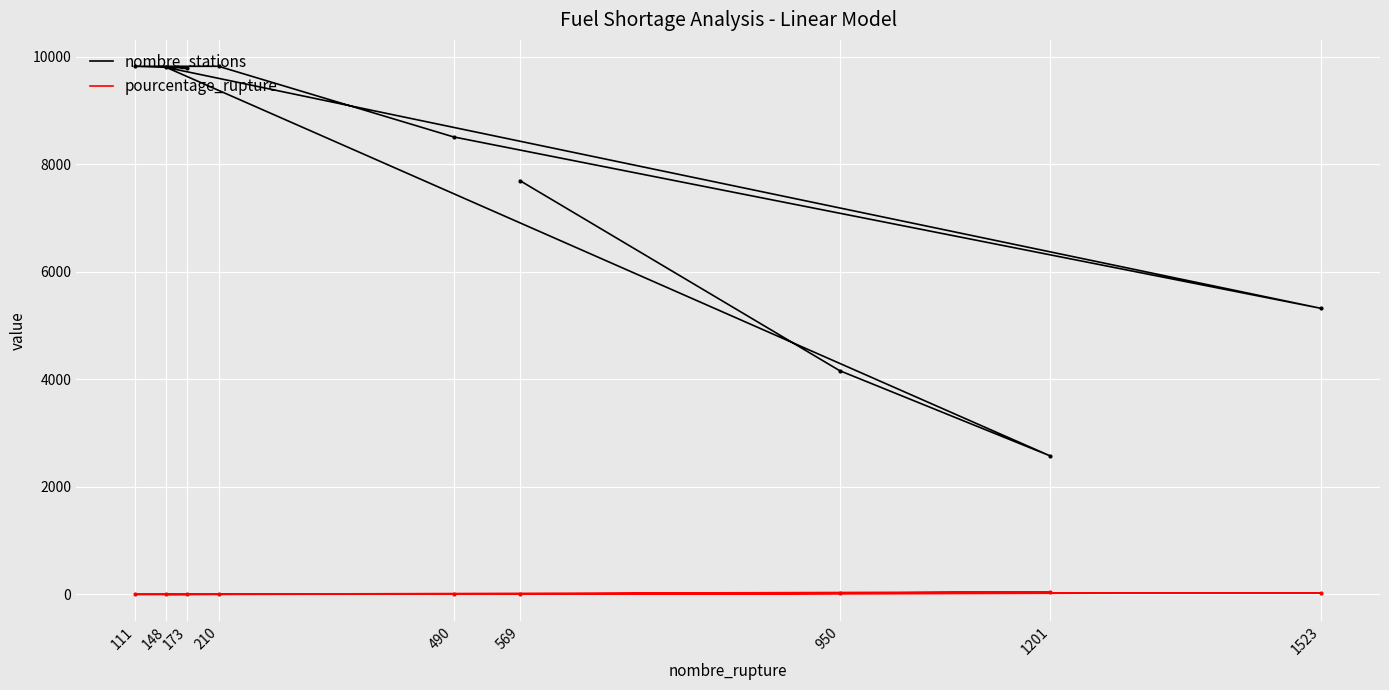

True or false: pourcentage_rupture has more than 1 points higher than both neighbors.

True